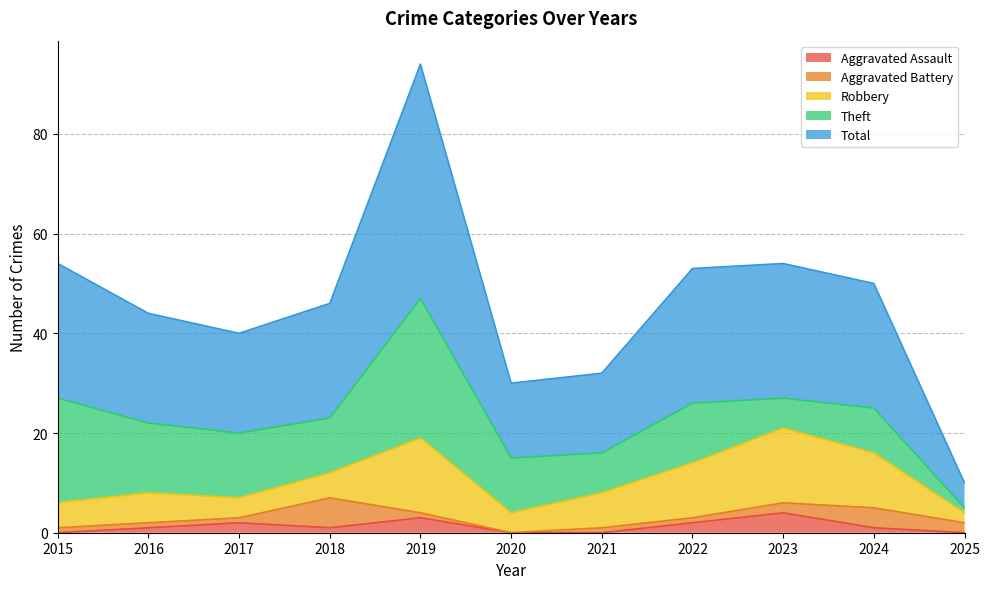

Which series has the largest range (max minus min)?

Total